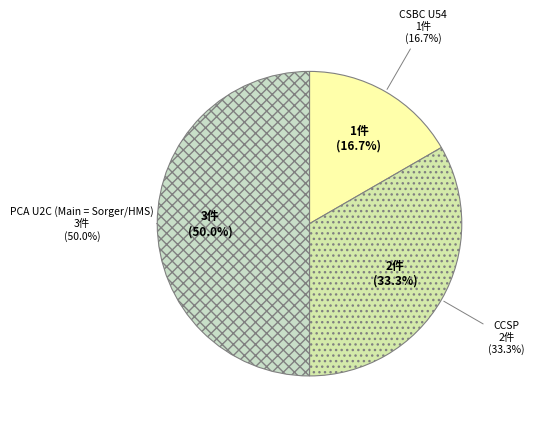

What is the largest slice in the pie chart?

PCA U2C (Main = Sorger/HMS)